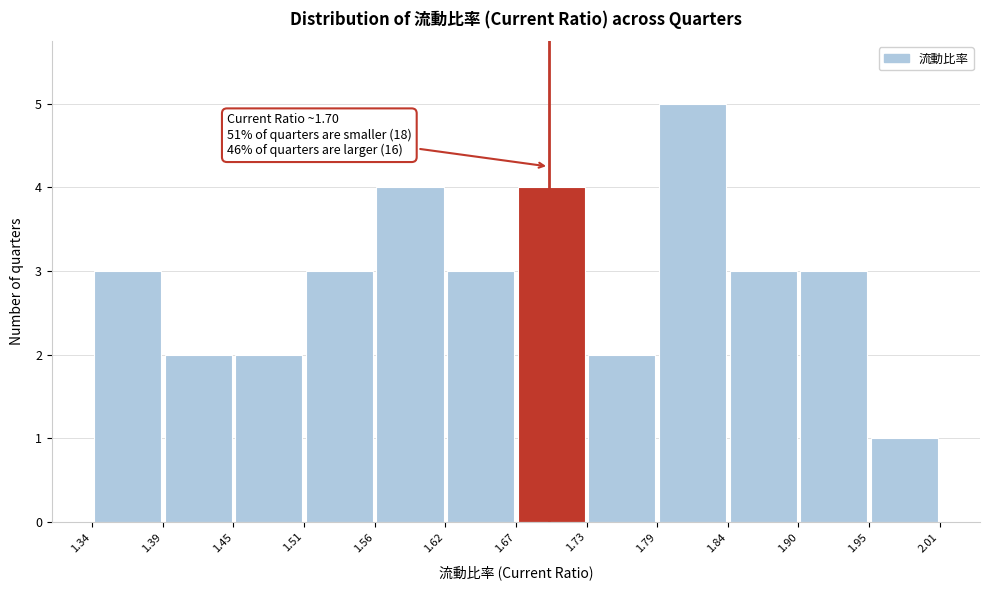

Over which range of the x-axis is the bar tallest?

1.79 to 1.84